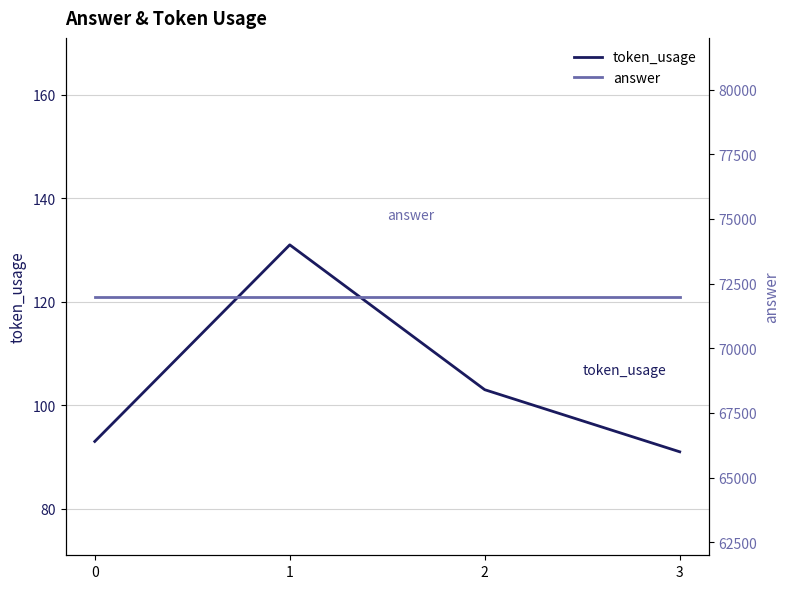

List the series in order of their peak value, highest first.

answer, token_usage